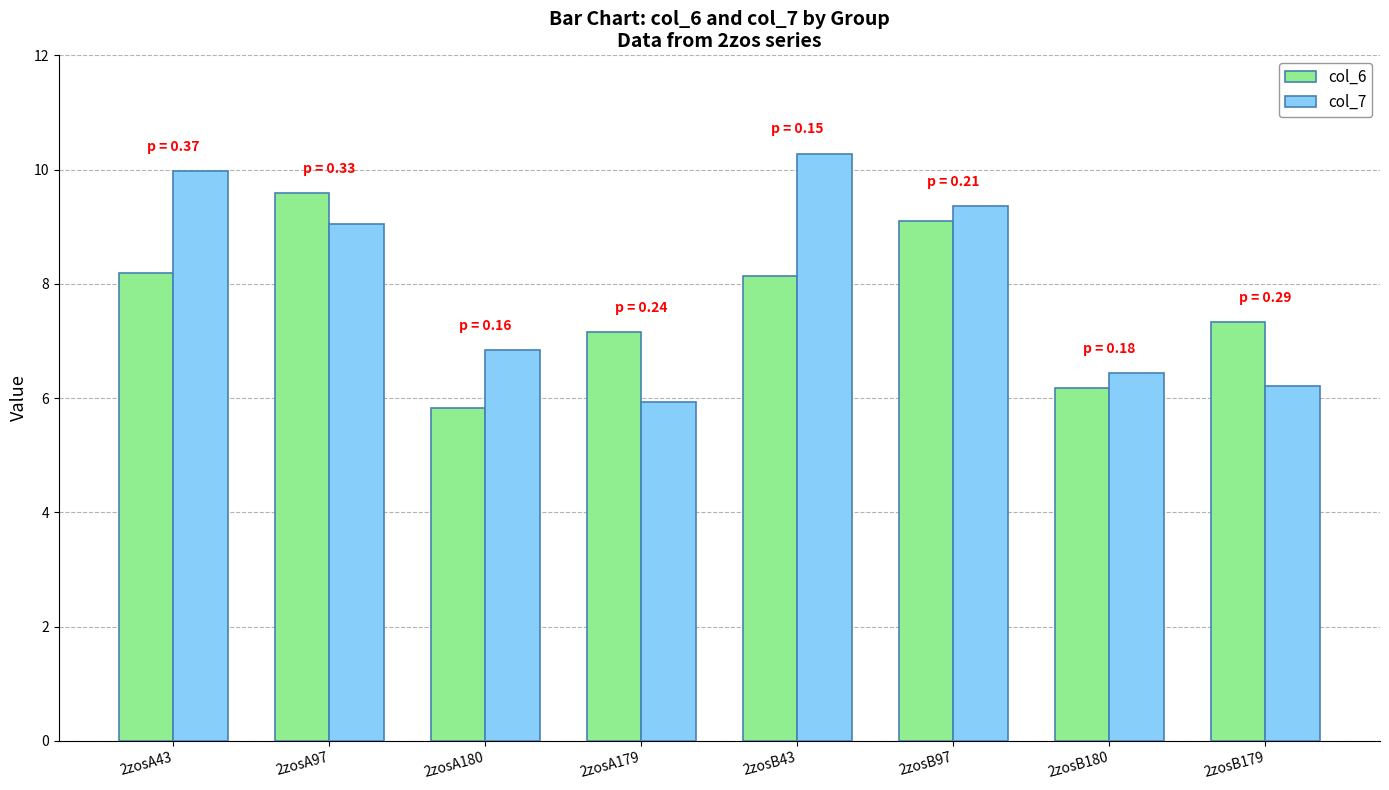

Rank the series by their maximum value, from lowest to highest.

col_6, col_7